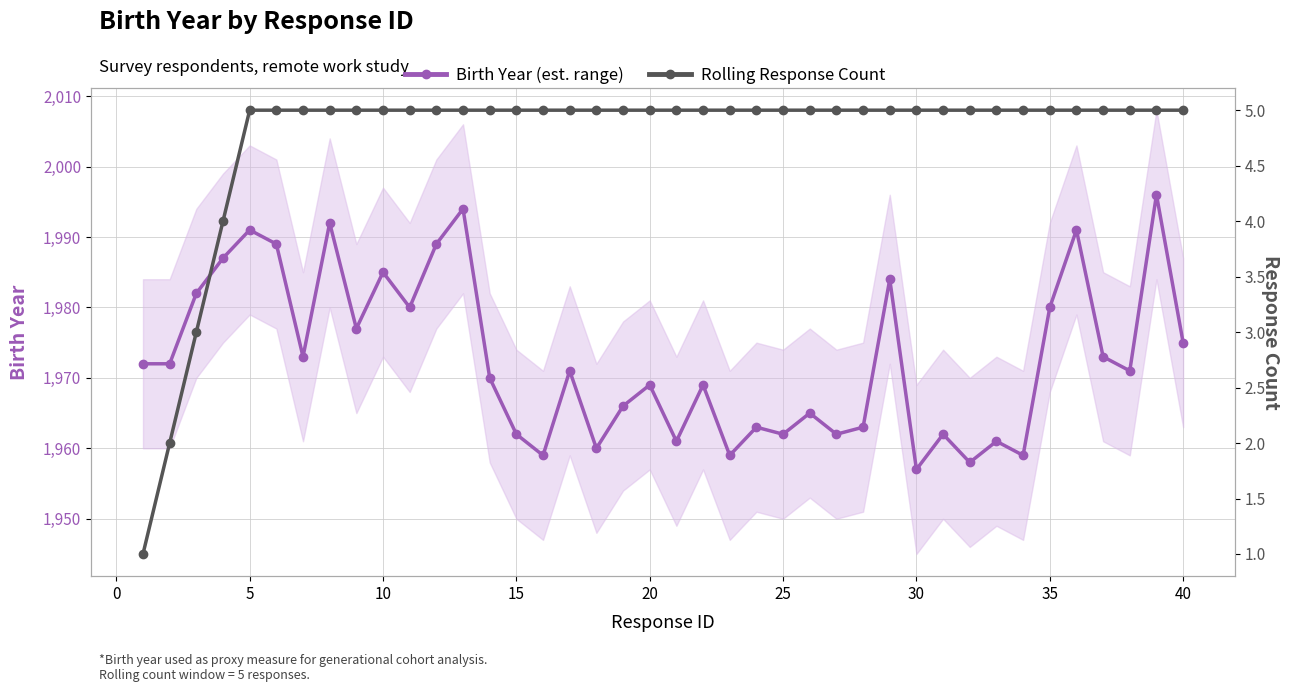

What is the minimum value shown in the chart?

1